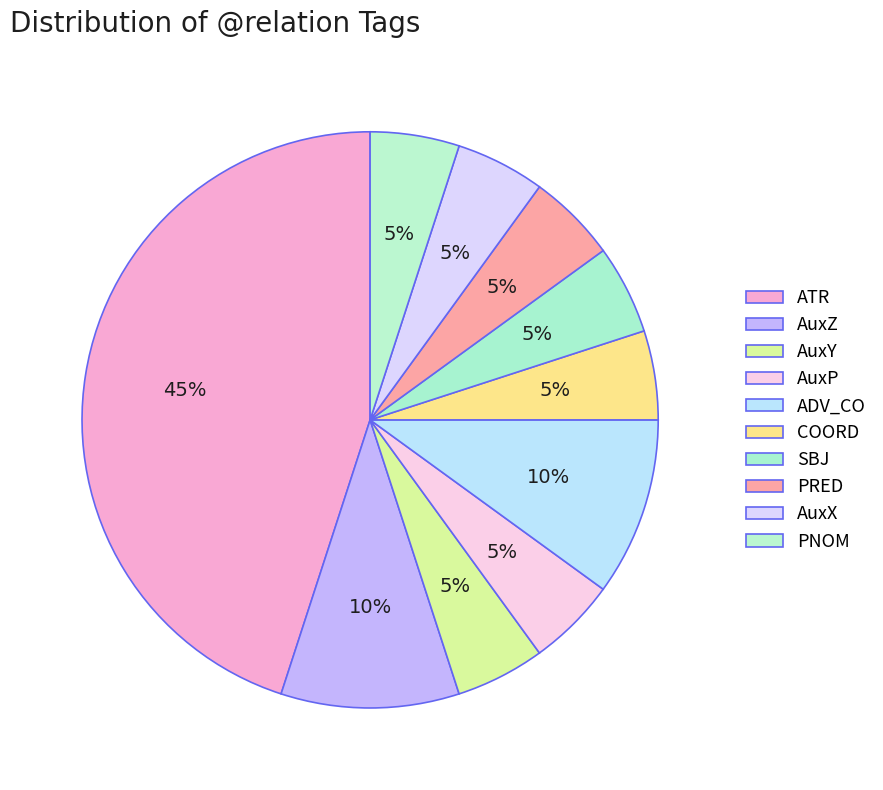

Is it true that AuxY is 5% of the pie?

True